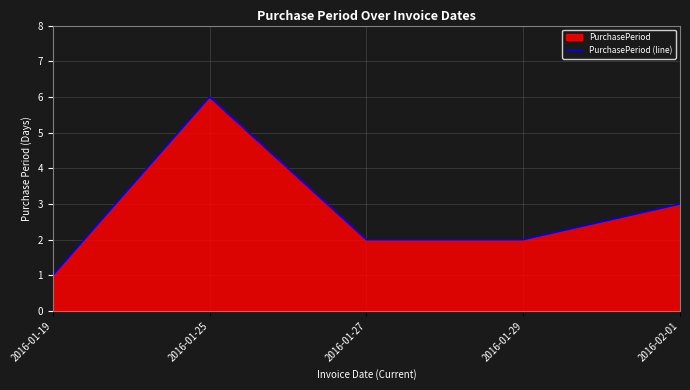

Where does the data first go above 2?

2016-01-25